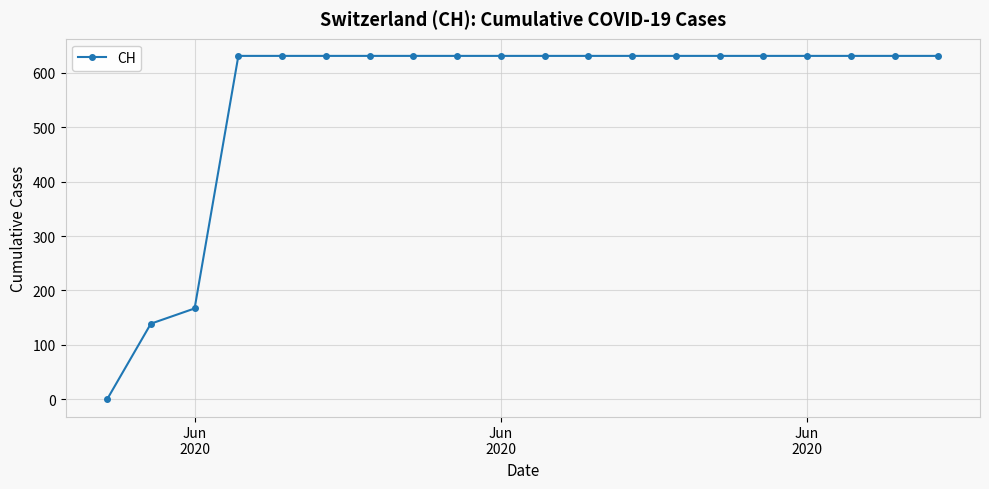

What is the value of the 12th point from the left?

631